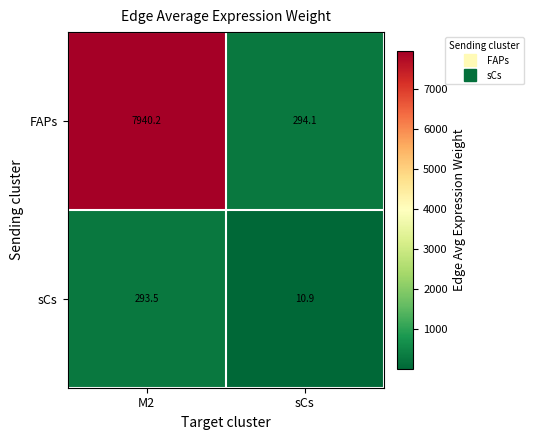

Rank the series by their average value, from highest to lowest.

FAPs, sCs